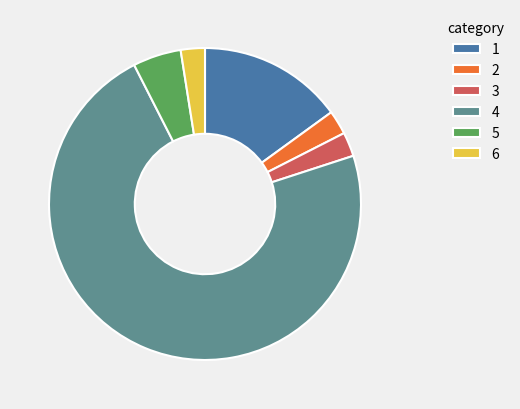

Is there a majority slice in this chart?

Yes